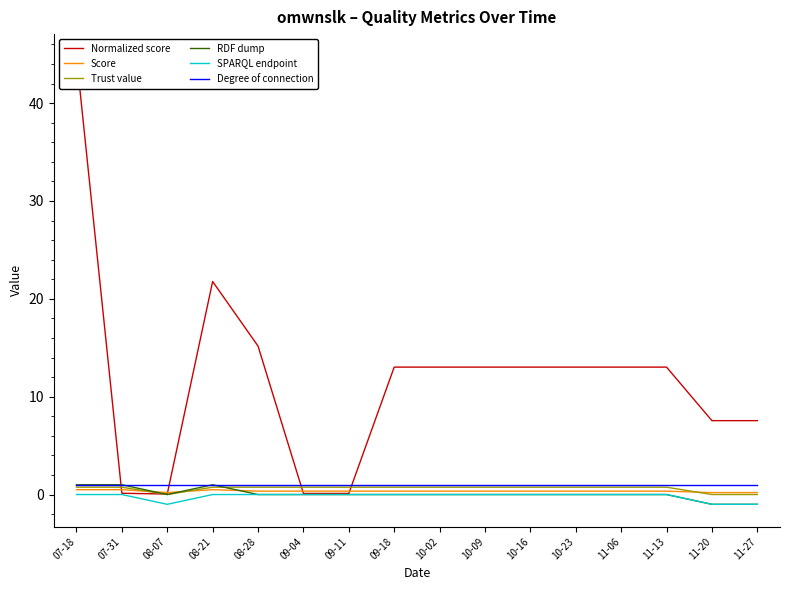

Reading left to right, extract all data points from this chart.

Normalized score: 44.8	0.1	0.1	21.8	15.2	0.1	0.1	13.0	13.0	13.0	13.0	13.0	13.0	13.0	7.5	7.5
Score: 0.5	0.5	0.2	0.5	0.3	0.3	0.3	0.3	0.3	0.3	0.3	0.3	0.3	0.3	0.2	0.2
Trust value: 0.8	0.8	0.0	0.8	0.8	0.8	0.8	0.8	0.8	0.8	0.8	0.8	0.8	0.8	0.0	0.0
RDF dump: 1.0	1.0	0.0	1.0	0.0	0.0	0.0	0.0	0.0	0.0	0.0	0.0	0.0	0.0	-1.0	-1.0
SPARQL endpoint: 0.0	0.0	-1.0	0.0	0.0	0.0	0.0	0.0	0.0	0.0	0.0	0.0	0.0	0.0	-1.0	-1.0
Degree of connection: 1.0	1.0	1.0	1.0	1.0	1.0	1.0	1.0	1.0	1.0	1.0	1.0	1.0	1.0	1.0	1.0